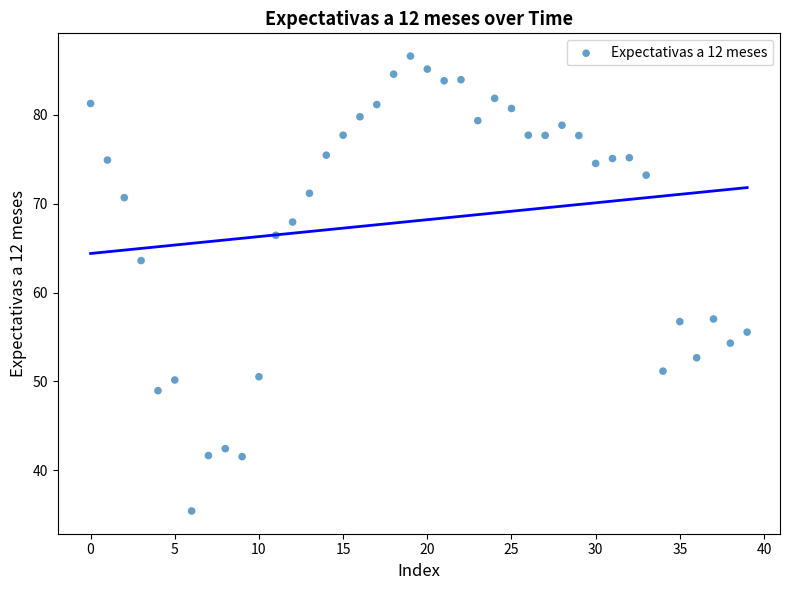

What Y value in the scatter plot is closest to 61?

63.6